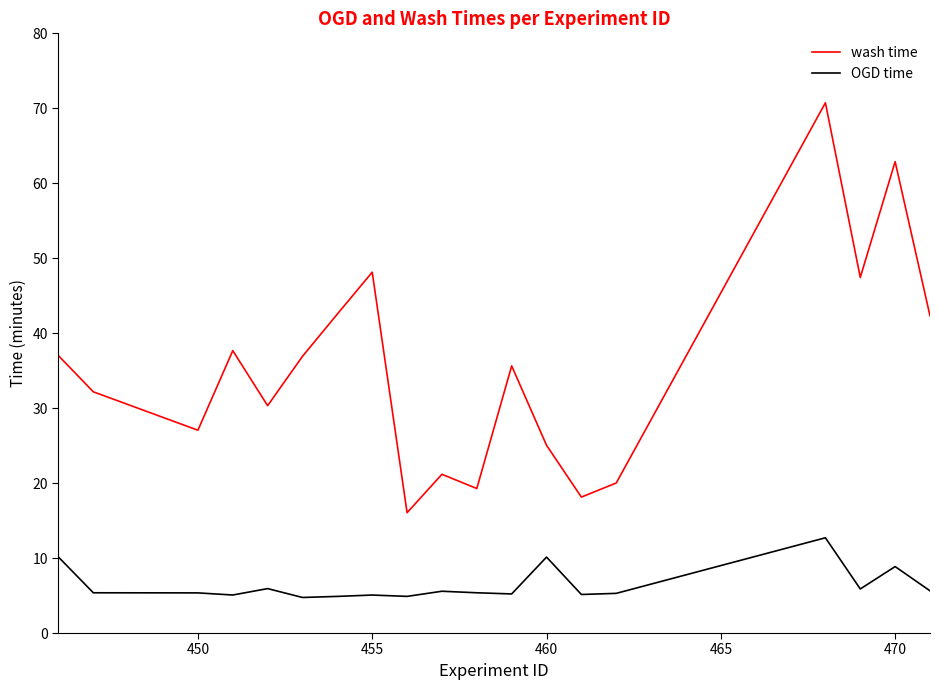

How many values in the wash time series are below 35?

9